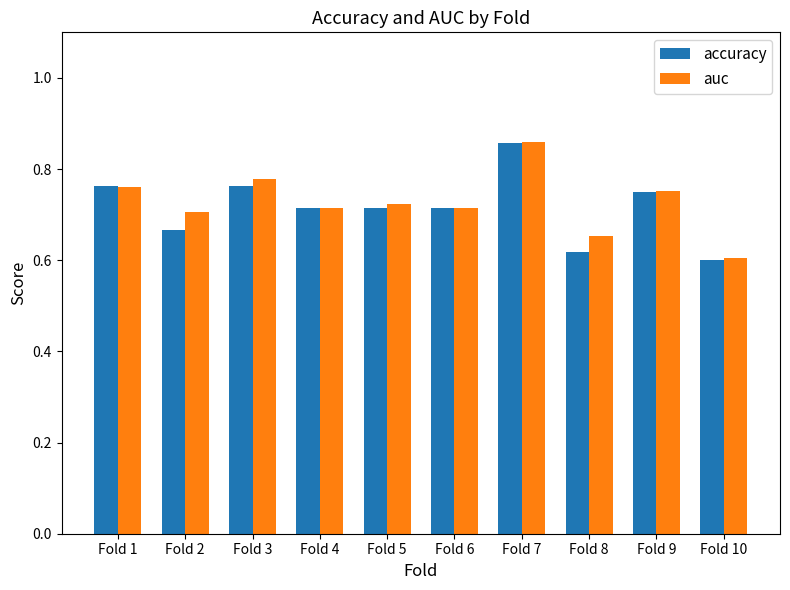

List the series in order of their overall mean, highest first.

auc, accuracy